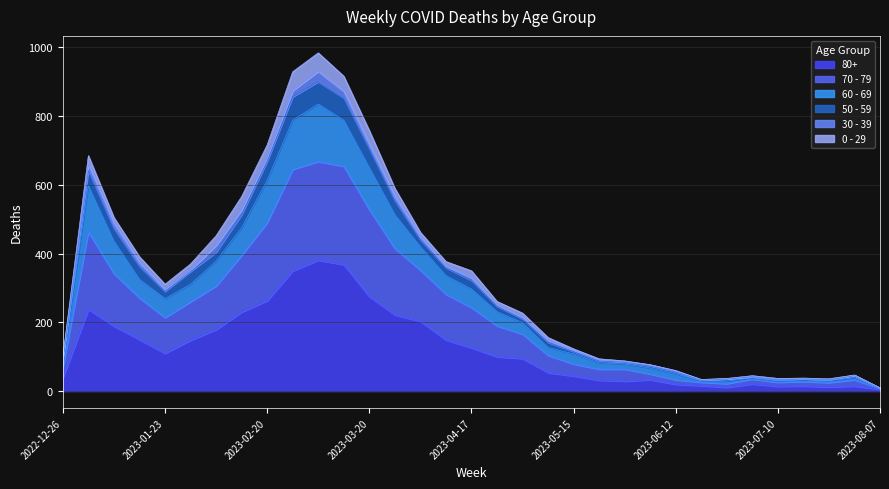

Rank the categories by 60 - 69 value from highest to lowest.

2023-03-06, 2023-02-27, 2023-03-13, 2023-03-20, 2023-02-20, 2023-01-02, 2023-03-27, 2023-02-13, 2023-01-09, 2023-04-03, 2023-02-06, 2023-01-16, 2023-04-10, 2023-01-30, 2023-04-17, 2023-01-23, 2023-04-24, 2023-05-01, 2023-05-08, 2023-05-15, 2022-12-26, 2023-05-22, 2023-05-29, 2023-06-05, 2023-06-12, 2023-07-31, 2023-07-03, 2023-06-26, 2023-07-17, 2023-07-10, 2023-07-24, 2023-06-19, 2023-08-07